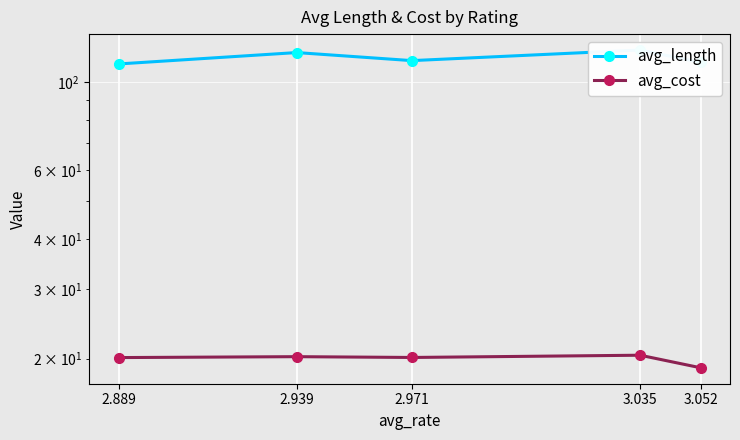

Rank the series by their maximum value, from lowest to highest.

avg_cost, avg_length